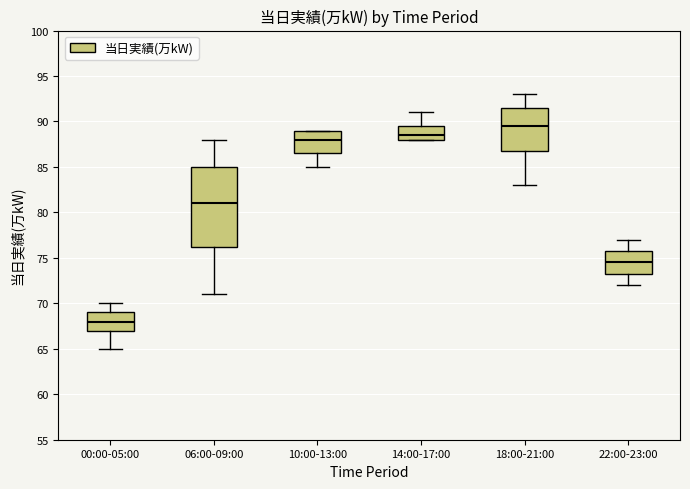

Reading left to right, transcribe this box plot: for each box, give where its median line is, the range the box spans, and where its two whiskers end, as read against the y-axis. The values are not printed on the chart, so give them approximately, as read against the axis.

00:00-05:00: median 68.0, box 67.0 to 69.0, whiskers 65.0 to 70.0
06:00-09:00: median 81.0, box 76.5 to 85.0, whiskers 71.0 to 88.0
10:00-13:00: median 88.0, box 86.5 to 89.0, whiskers 85.0 to 89.0
14:00-17:00: median 88.5, box 88.0 to 89.5, whiskers 88.0 to 91.0
18:00-21:00: median 89.5, box 87.0 to 91.5, whiskers 83.0 to 93.0
22:00-23:00: median 74.5, box 73.5 to 76.0, whiskers 72.0 to 77.0